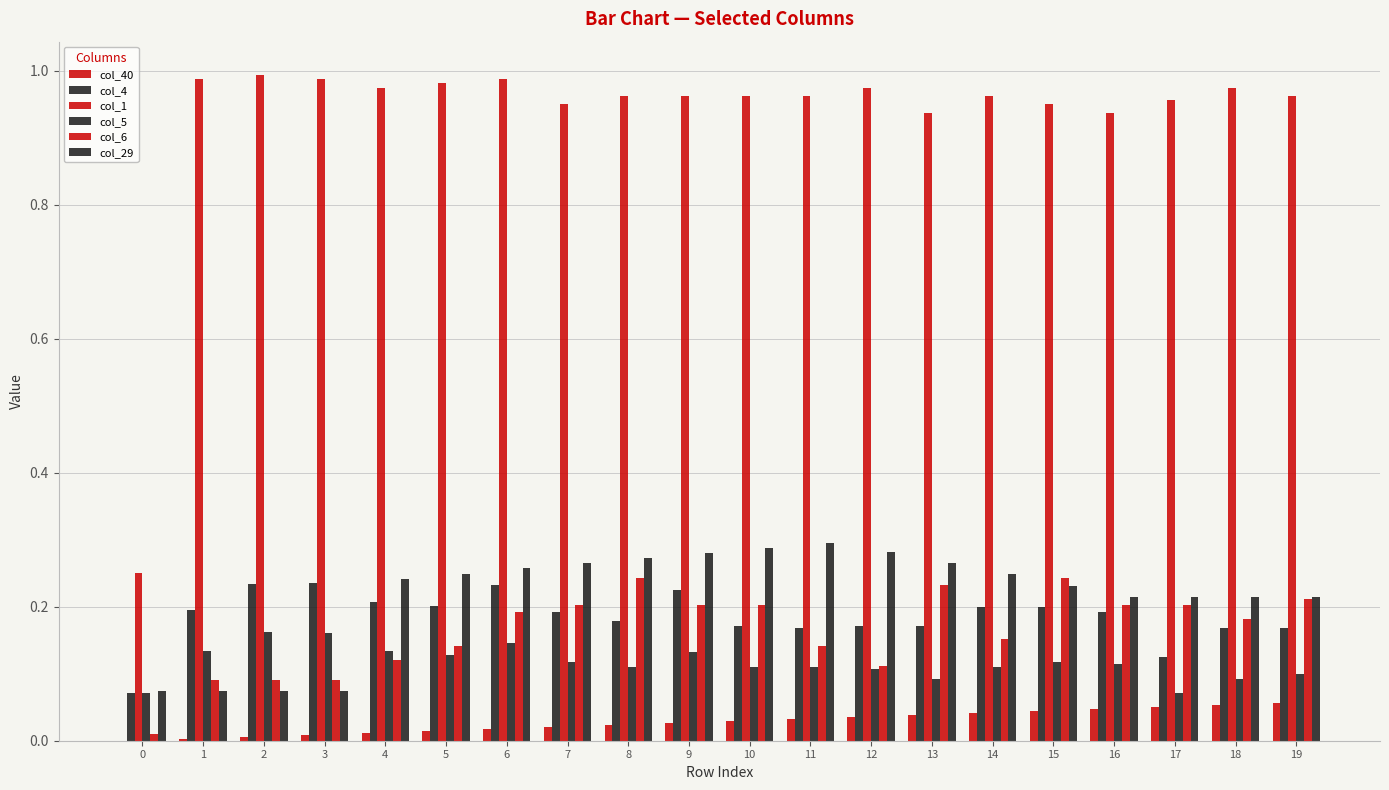

The col_4 series shows 0.2 at 18. True or false?

True